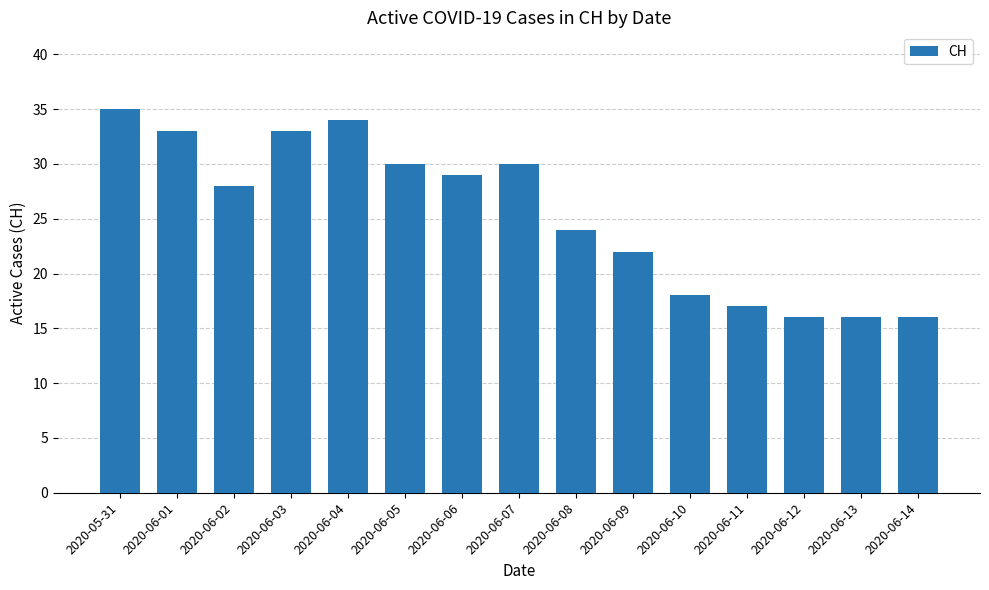

Are the bars grouped side by side (vs. stacked)?

No